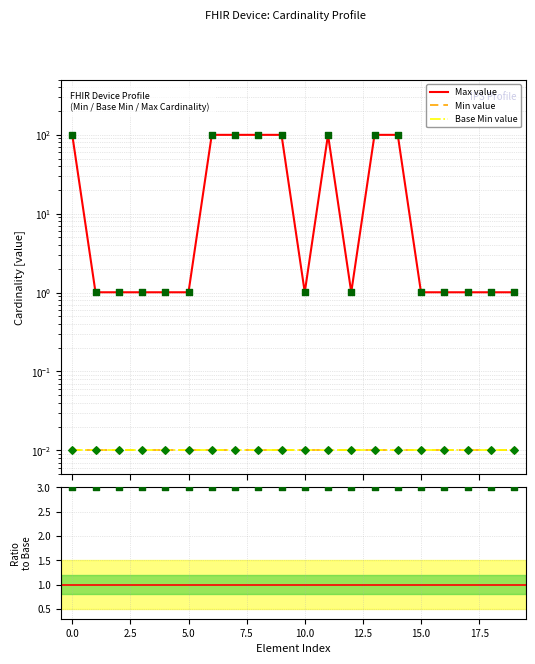

Which series reaches the maximum Y coordinate?

Max value